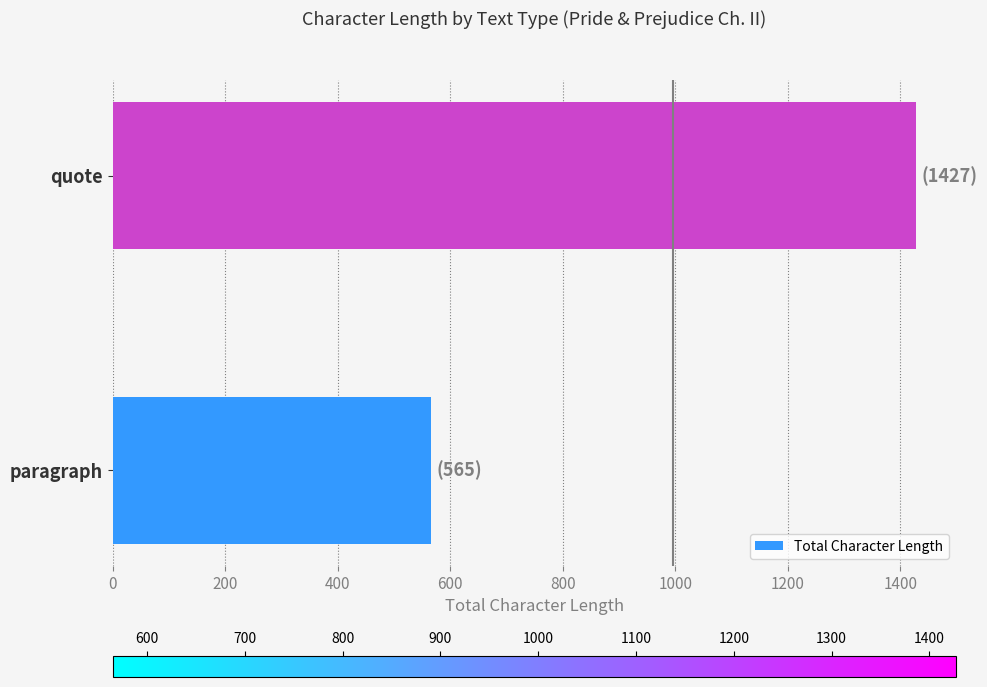

The value at quote is 2265. True or false?

False